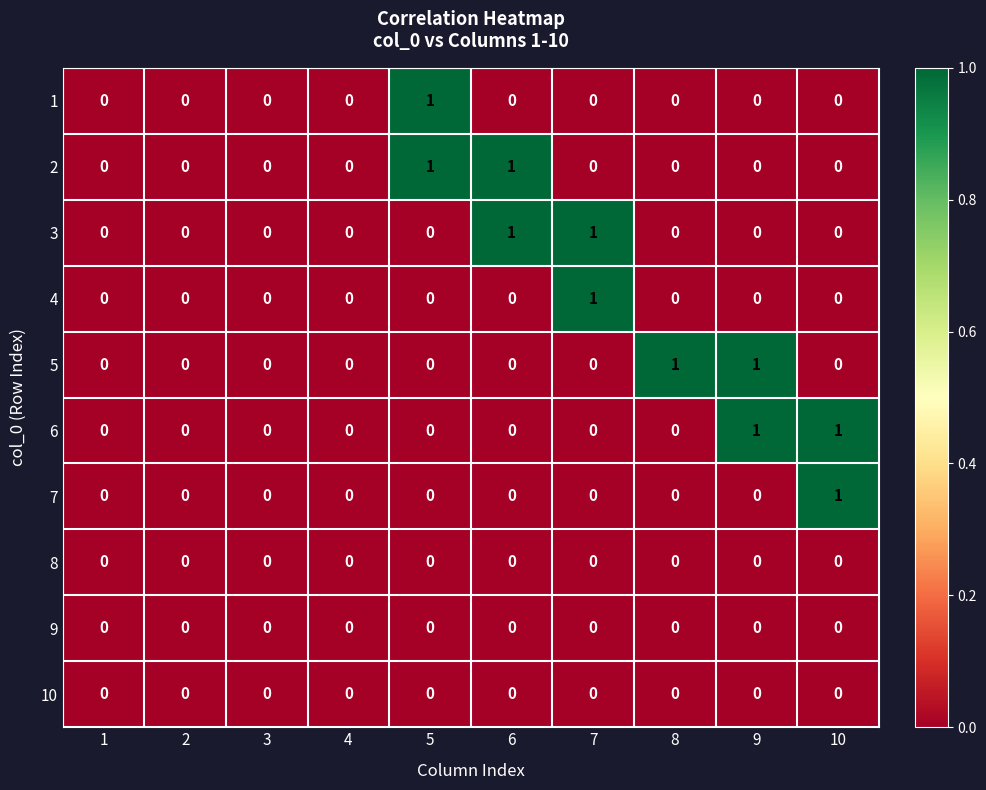

True or false: 5 has a value of 0 at 10.

True